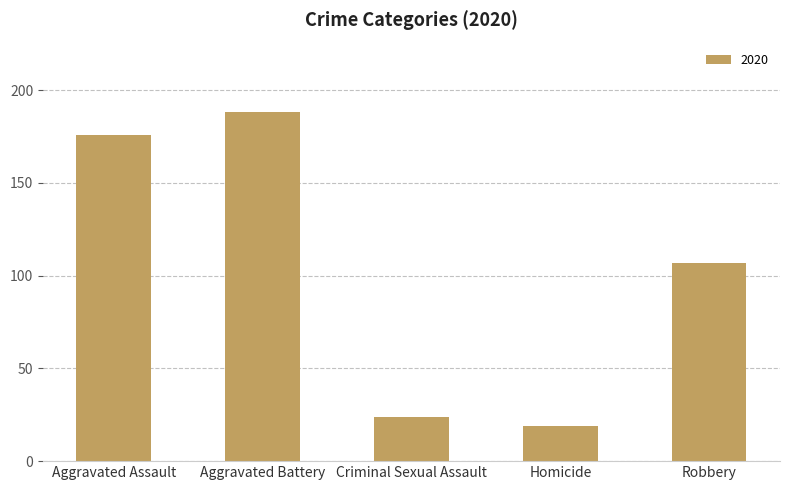

Rank the categories by value from highest to lowest.

Aggravated Battery, Aggravated Assault, Robbery, Criminal Sexual Assault, Homicide